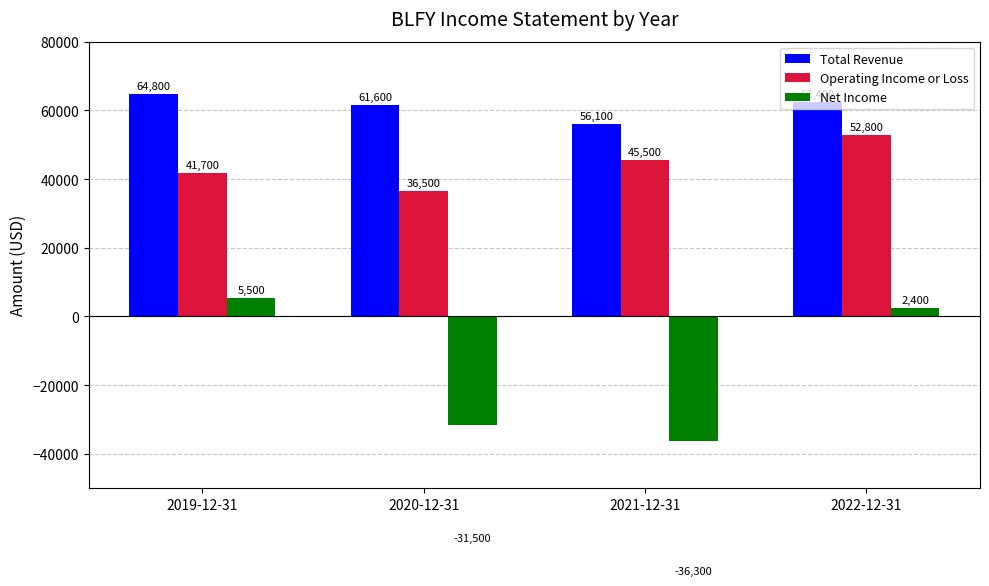

Rank the series by their average value, from lowest to highest.

Net Income, Operating Income or Loss, Total Revenue